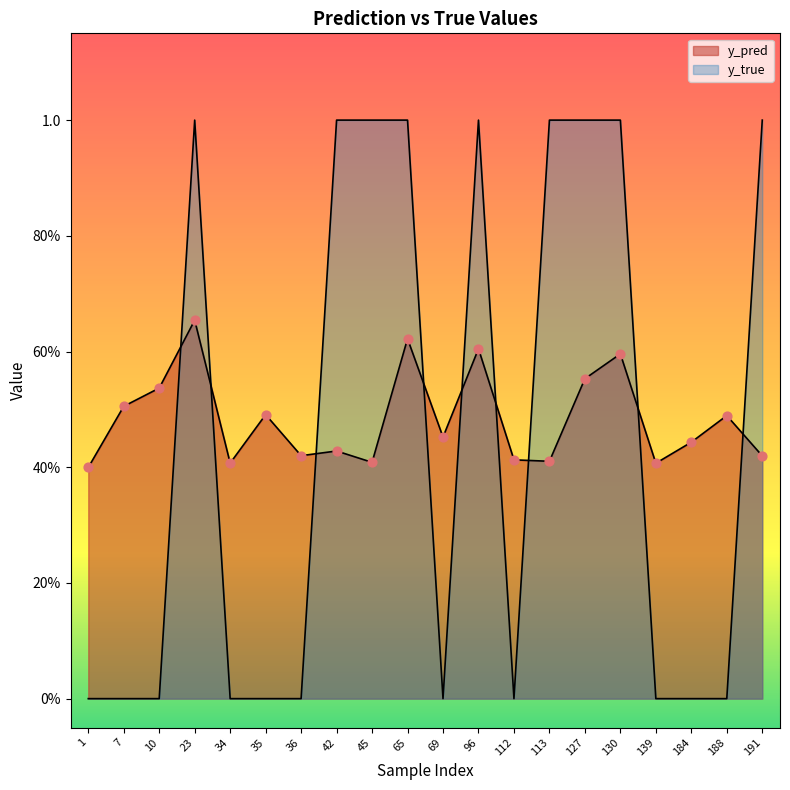

Which series contains the highest Y value?

y_true